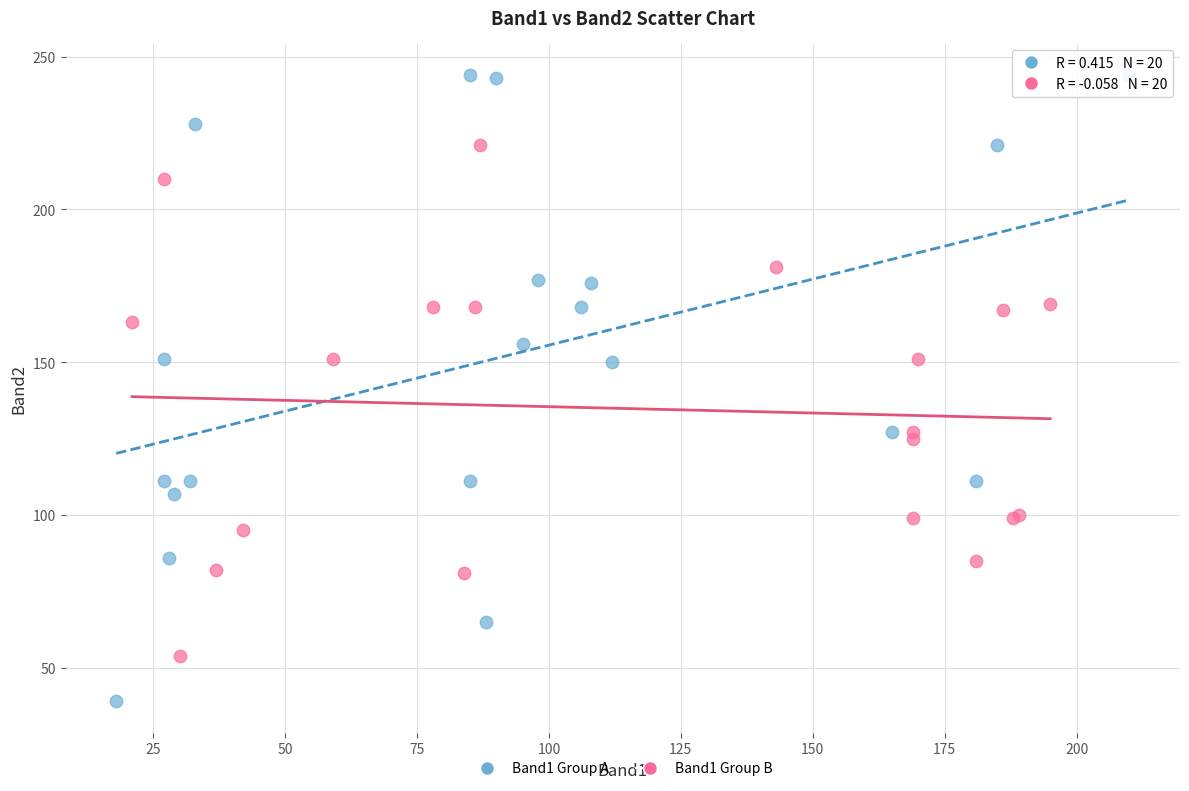

Which series has the widest spread of Y values?

Band1 Group A